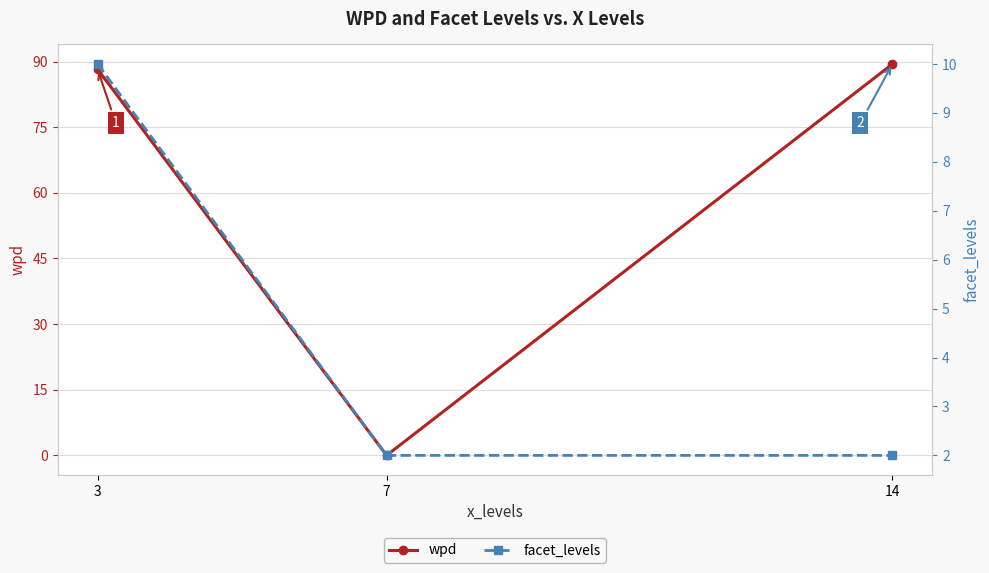

At how many categories does at least one series exceed 40?

2